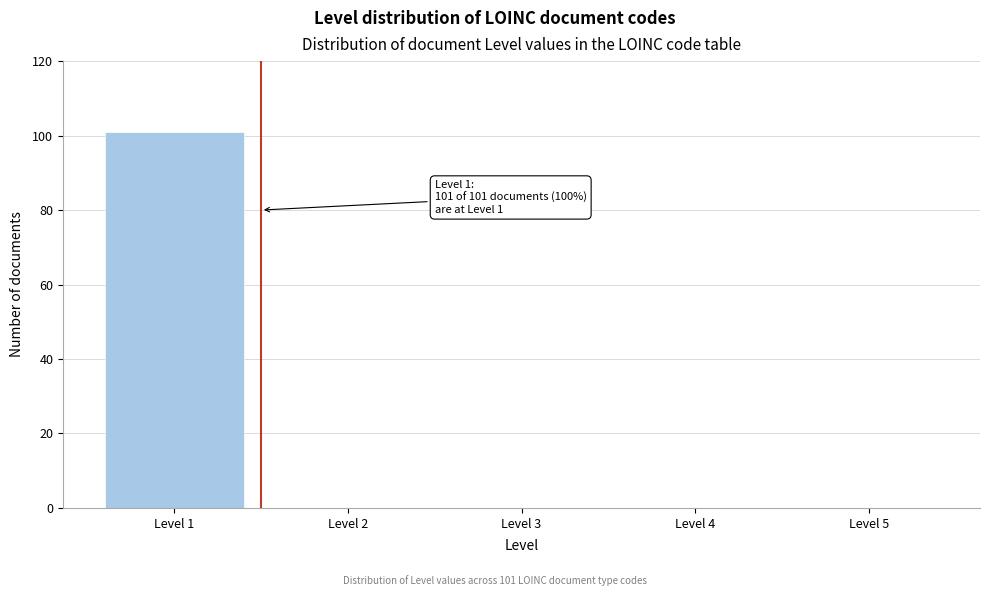

Reading left to right, what are all the values shown in this chart?

Level 1=101	Level 2=0	Level 3=0	Level 4=0	Level 5=0